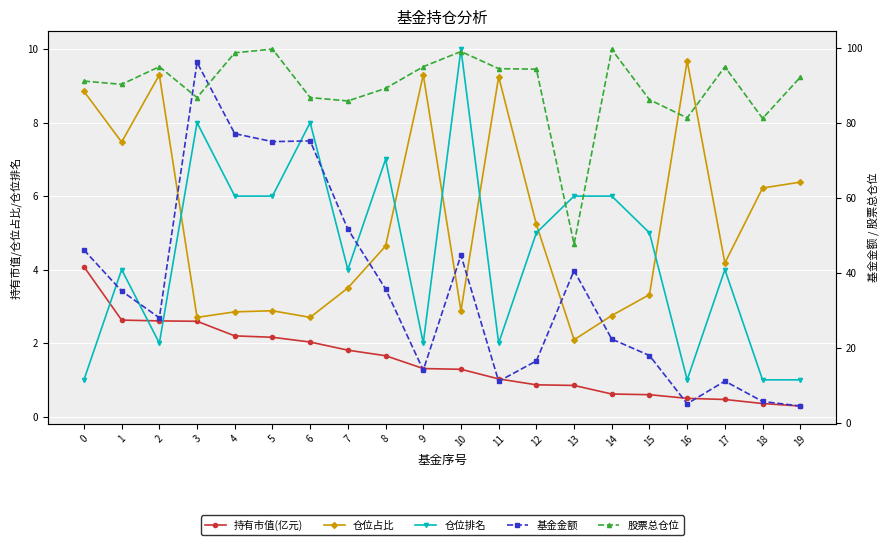

How many values in the 持有市值(亿元) series exceed 1?

12